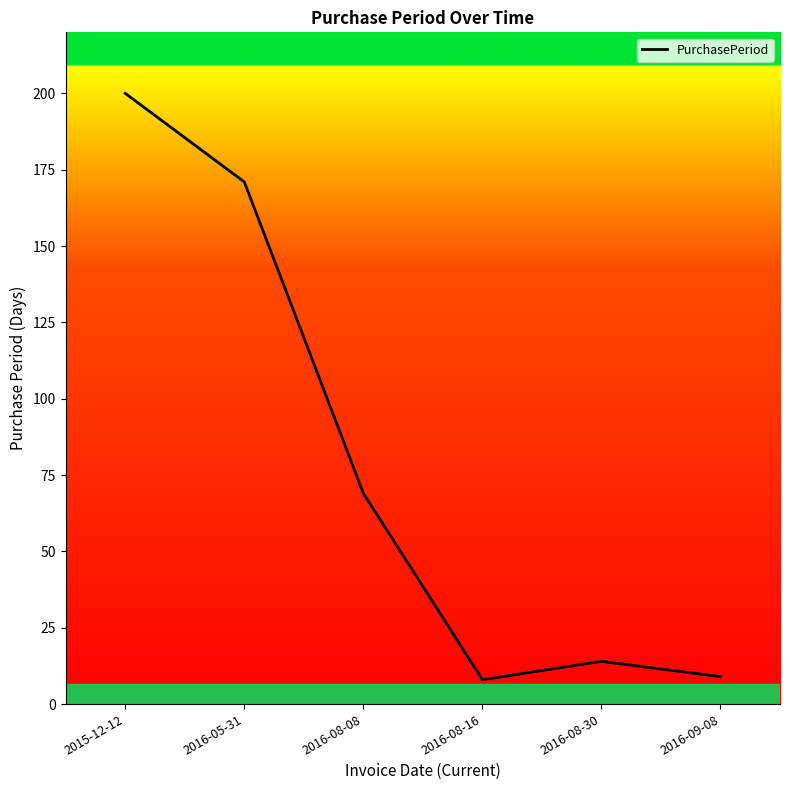

What position from the right is 2016-05-31?

5